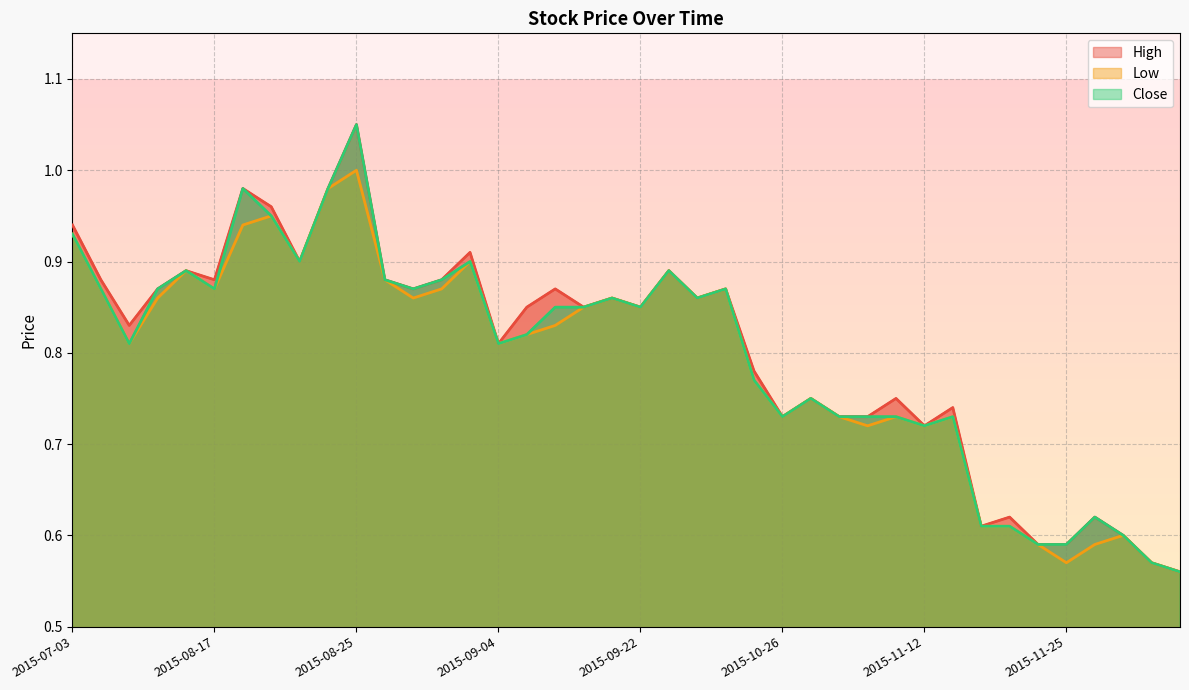

At which category is the sum across all series the highest?

2015-08-25